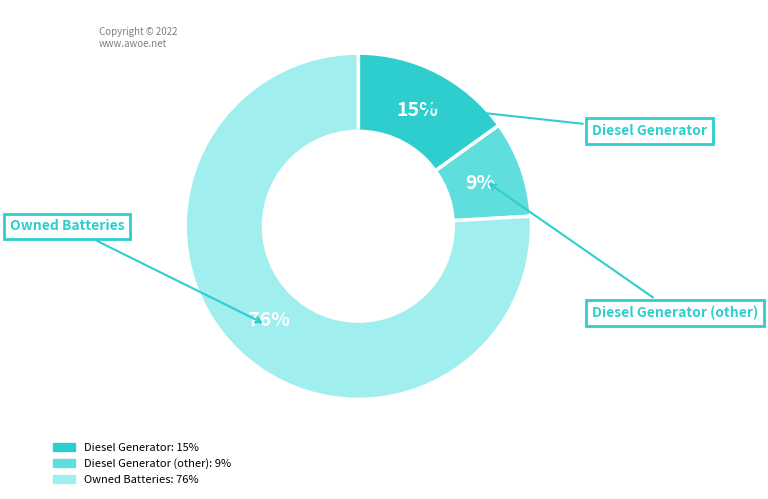

Is there a majority slice in this chart?

Yes